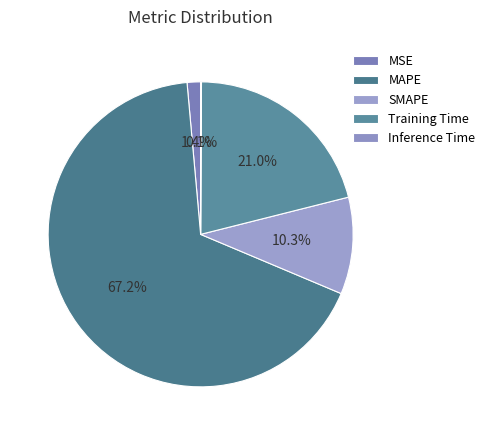

The Inference Time slice represents 0% of the pie. True or false?

True